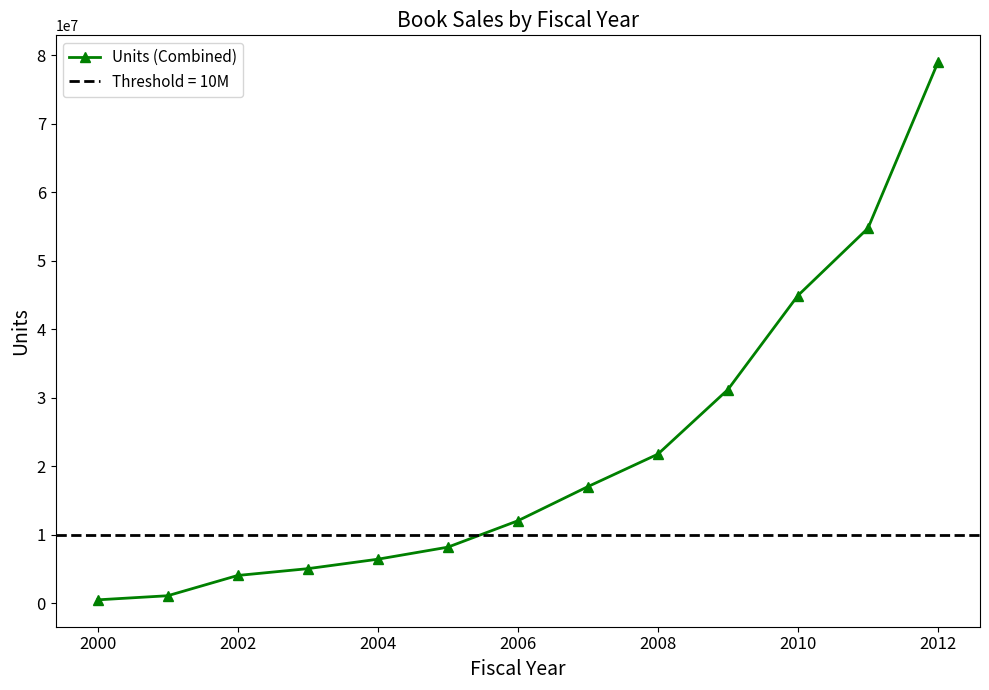

How many data points are less than 12067080?

6